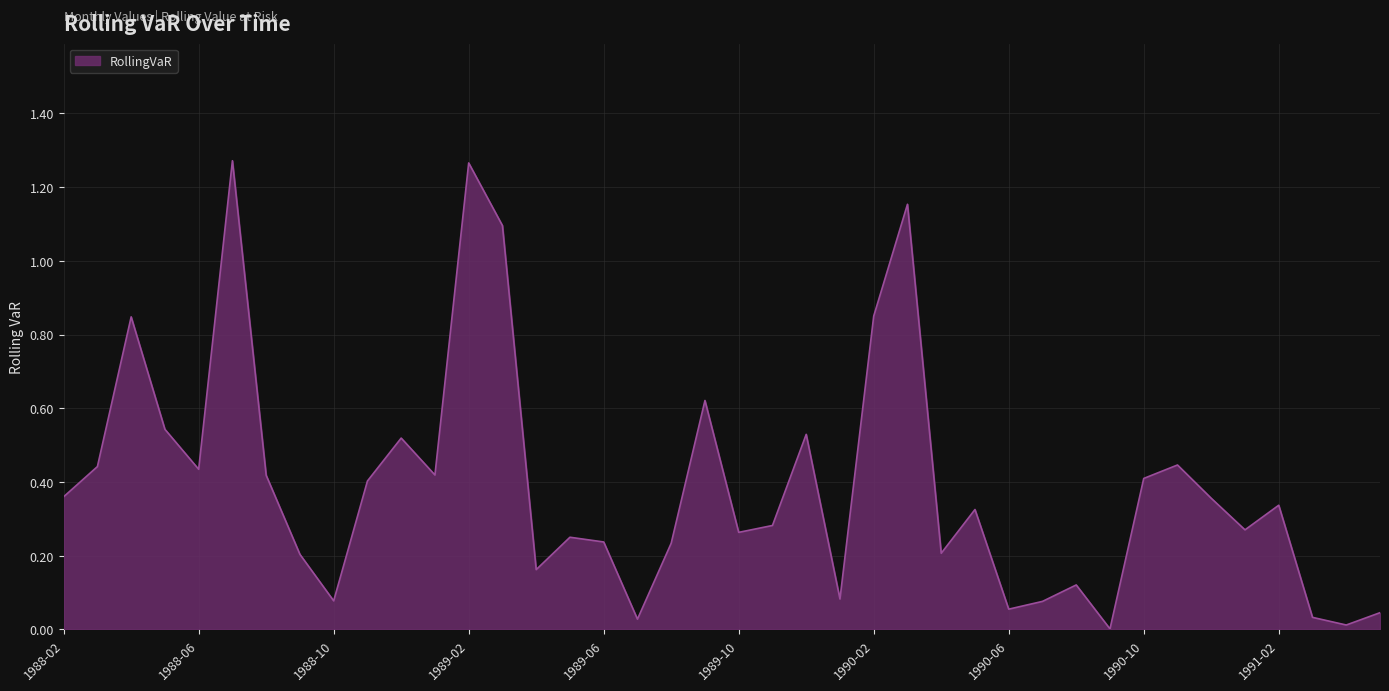

Does the chart have visible grid lines?

Yes